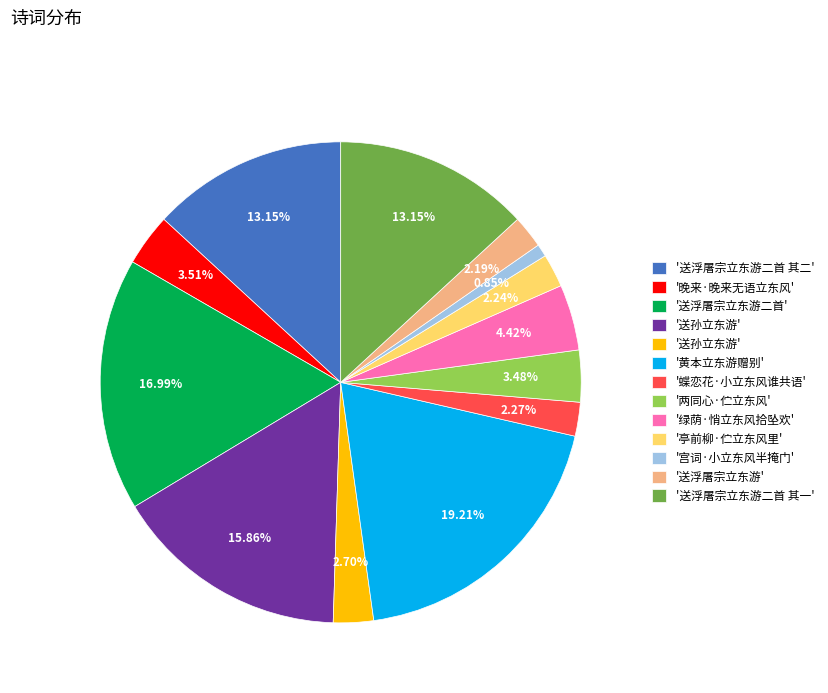

Is there a majority slice in this chart?

No